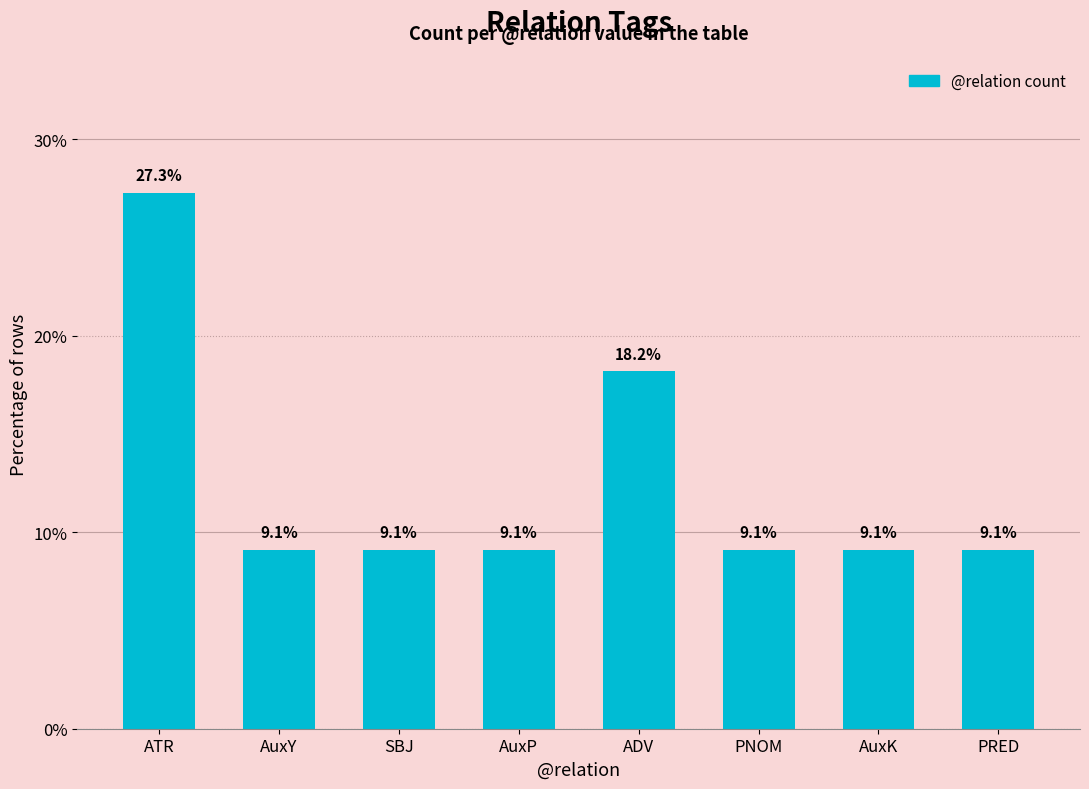

What is the ratio of the value at PNOM to the value at AuxY?

1.0